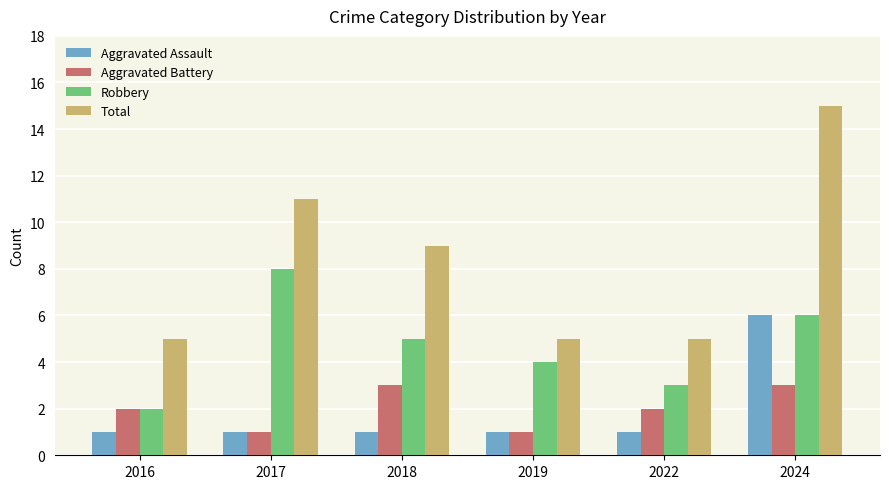

What is the value of the Aggravated Battery bar at the 1st from the left?

2